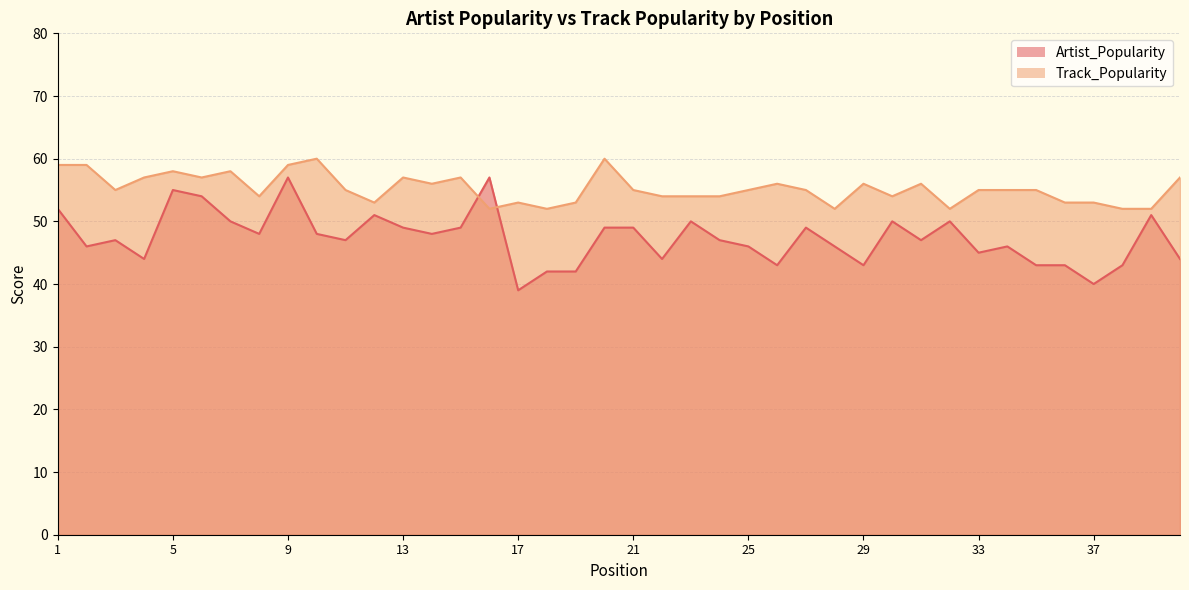

What is the difference between the second highest and second lowest values in the Track_Popularity series?

8